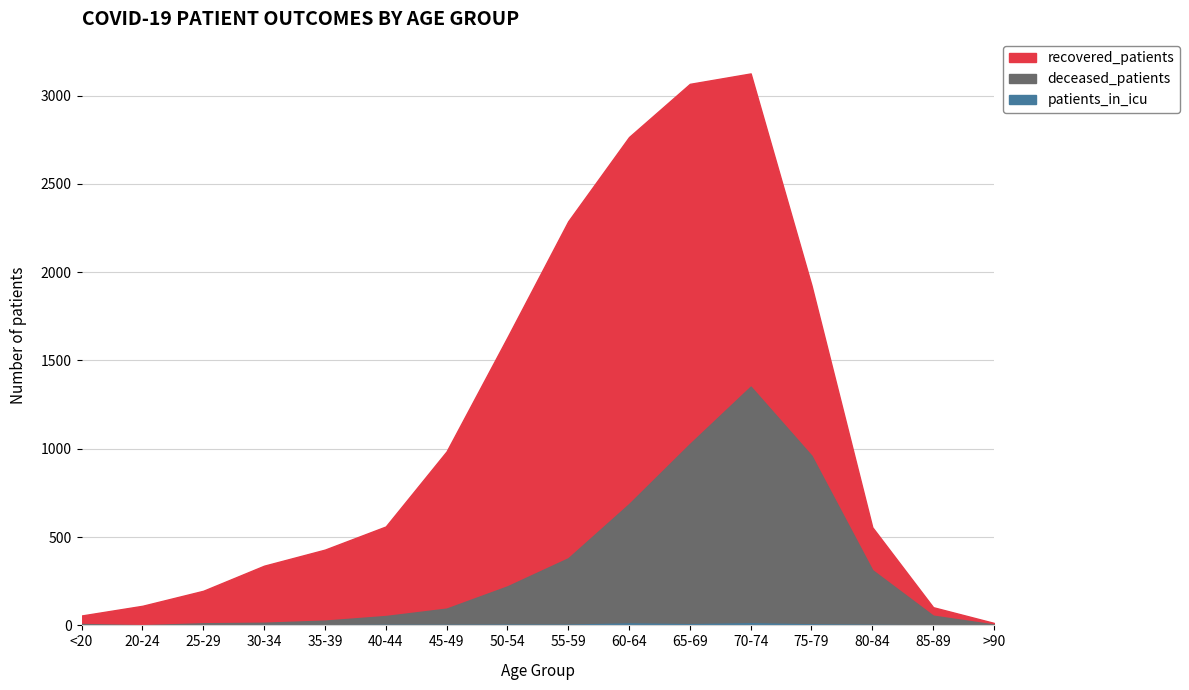

What is the maximum value shown in the chart?

2078